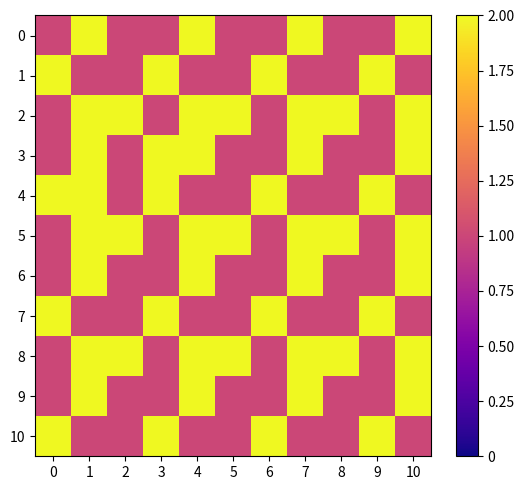

Reading right to left, list all the values displayed in this chart.

0: 10=2	9=1	8=1	7=2	6=1	5=1	4=2	3=1	2=1	1=2	0=1
1: 10=1	9=2	8=1	7=1	6=2	5=1	4=1	3=2	2=1	1=1	0=2
2: 10=2	9=1	8=3	7=2	6=1	5=3	4=2	3=1	2=3	1=2	0=1
3: 10=2	9=1	8=1	7=2	6=1	5=1	4=2	3=3	2=1	1=2	0=1
4: 10=1	9=2	8=1	7=1	6=2	5=1	4=1	3=2	2=1	1=2	0=2
5: 10=2	9=1	8=3	7=2	6=1	5=3	4=2	3=1	2=3	1=2	0=1
6: 10=2	9=1	8=1	7=2	6=1	5=1	4=2	3=1	2=1	1=2	0=1
7: 10=1	9=2	8=1	7=1	6=2	5=1	4=1	3=2	2=1	1=1	0=2
8: 10=2	9=1	8=3	7=2	6=1	5=3	4=2	3=1	2=3	1=2	0=1
9: 10=2	9=1	8=1	7=2	6=1	5=1	4=2	3=1	2=1	1=2	0=1
10: 10=1	9=2	8=1	7=1	6=2	5=1	4=1	3=2	2=1	1=1	0=2